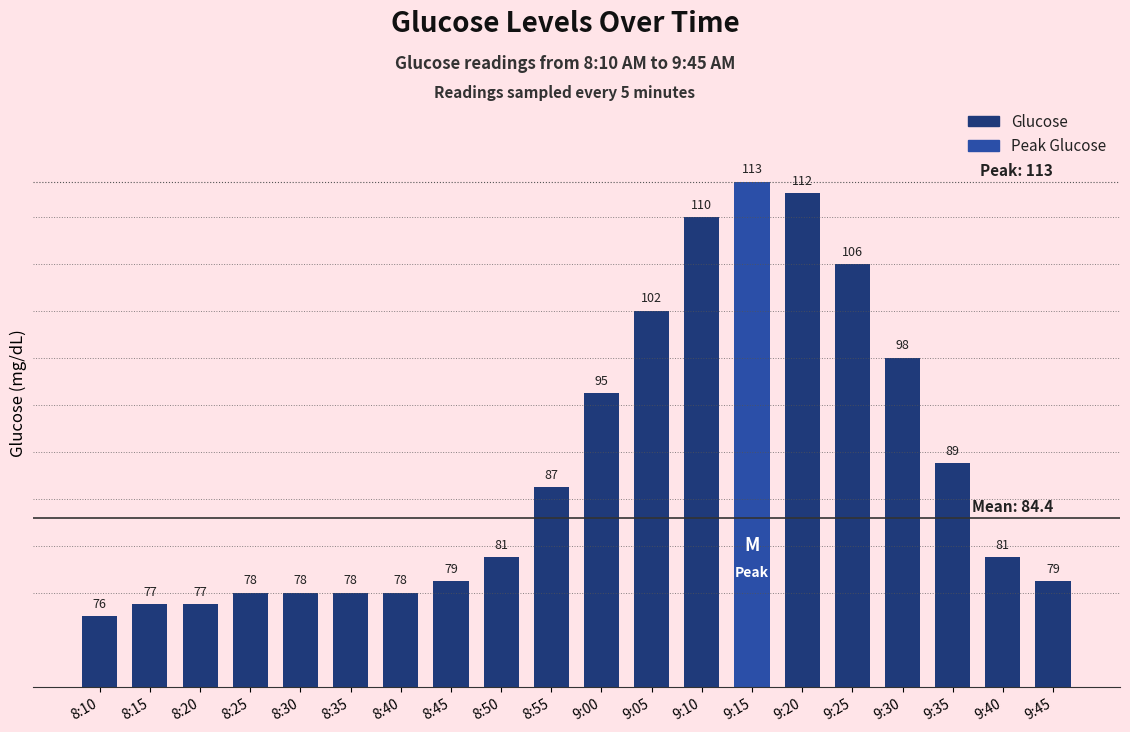

Reading right to left, list all the values displayed in this chart.

9:45=79	9:40=81	9:35=89	9:30=98	9:25=106	9:20=112	9:15=113	9:10=110	9:05=102	9:00=95	8:55=87	8:50=81	8:45=79	8:40=78	8:35=78	8:30=78	8:25=78	8:20=77	8:15=77	8:10=76